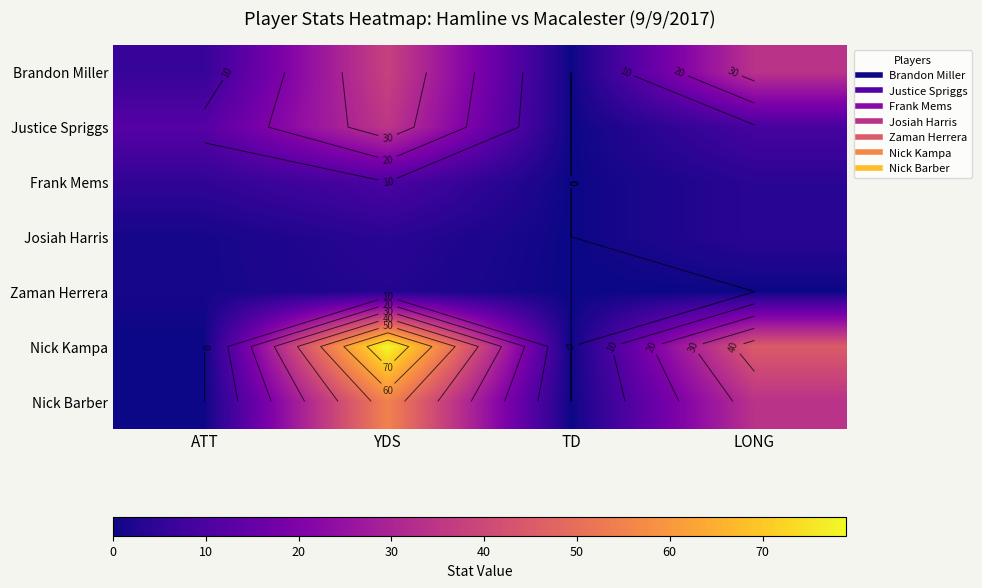

What is the sum of all Frank Mems values?

19